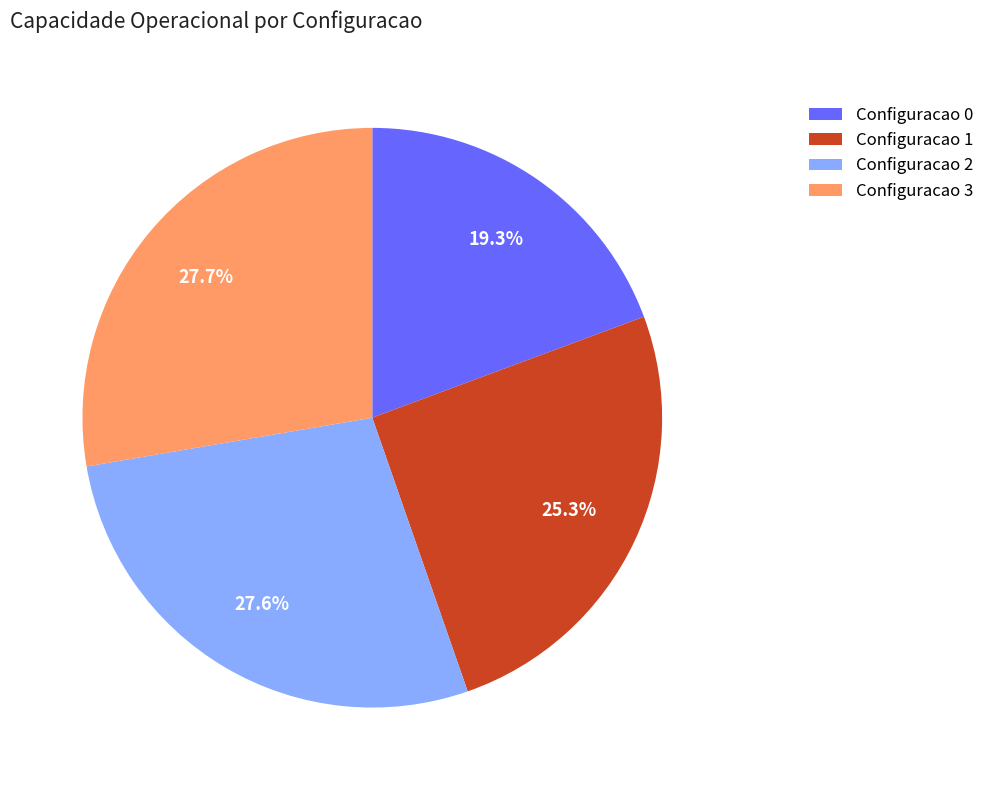

Is there any slice that represents more than half of the pie?

No